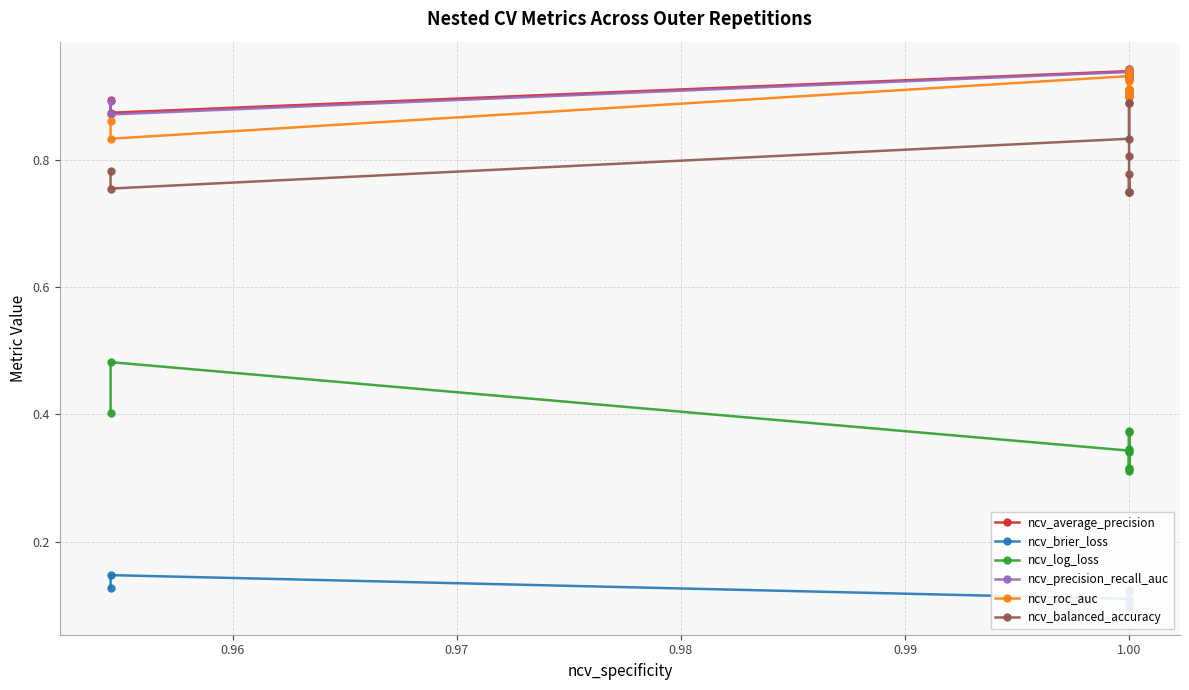

Which series has the largest total across all categories?

ncv_average_precision